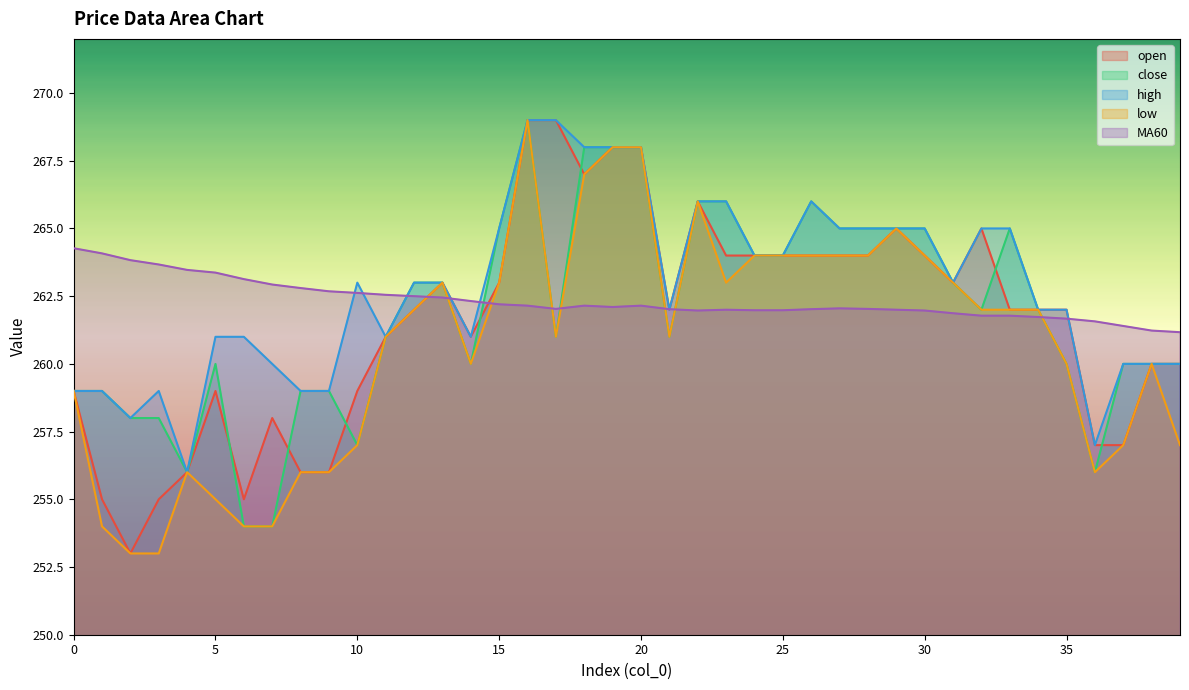

What is the difference between the highest and lowest values at 15?

2.8